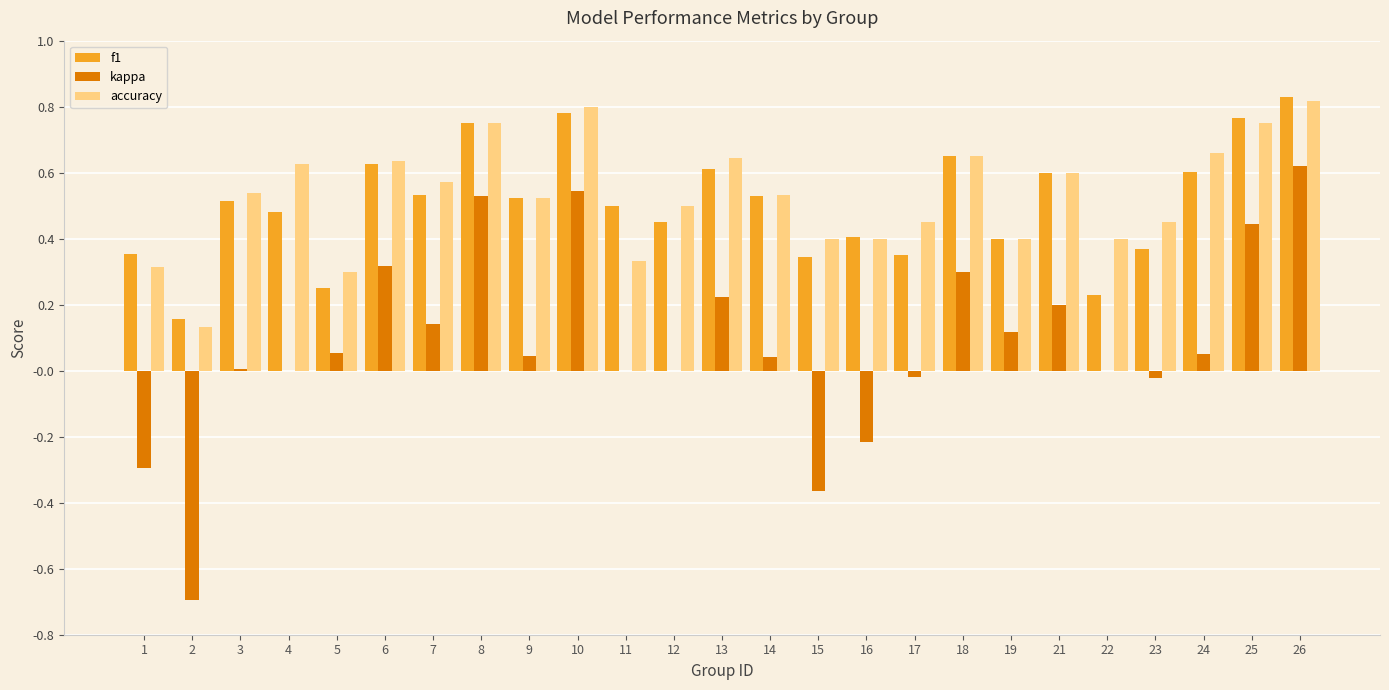

How many accuracy values are between 0 and 1?

25